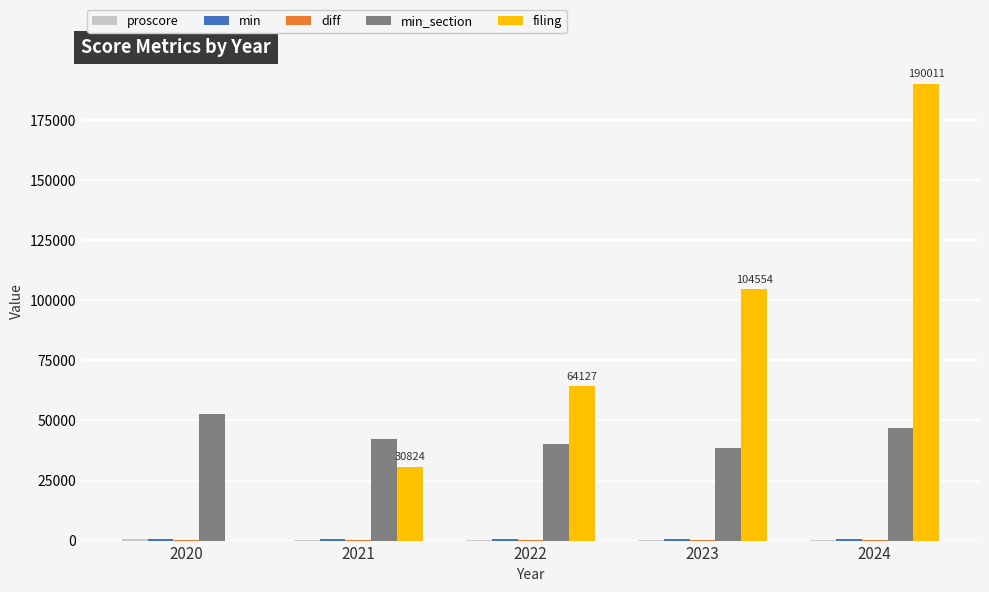

Count the number of data series in this chart.

5